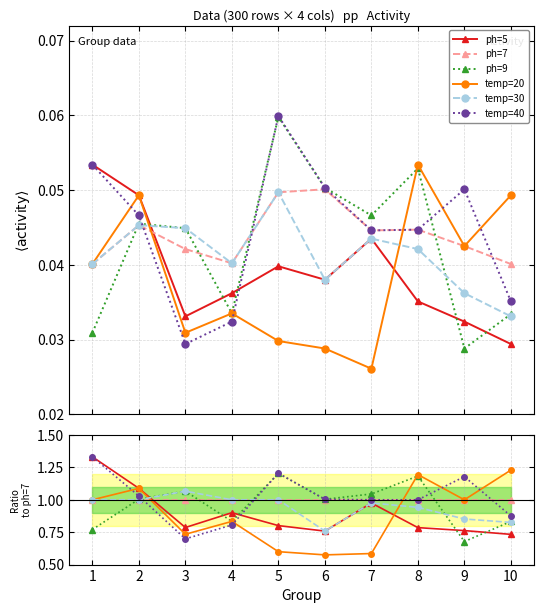

Reading right to left, list all the values displayed in this chart.

ph=5: 10=0.7	9=0.8	8=0.8	7=1.0	6=0.8	5=0.8	4=0.9	3=0.8	2=1.1	1=1.3
ph=7: 10=1.0	9=1.0	8=1.0	7=1.0	6=1.0	5=1.0	4=1.0	3=1.0	2=1.0	1=1.0
ph=9: 10=0.8	9=0.7	8=1.2	7=1.0	6=1.0	5=1.2	4=0.8	3=1.1	2=1.0	1=0.8
temp=20: 10=1.2	9=1.0	8=1.2	7=0.6	6=0.6	5=0.6	4=0.8	3=0.7	2=1.1	1=1.0
temp=30: 10=0.8	9=0.9	8=0.9	7=1.0	6=0.8	5=1.0	4=1.0	3=1.1	2=1.0	1=1.0
temp=40: 10=0.9	9=1.2	8=1.0	7=1.0	6=1.0	5=1.2	4=0.8	3=0.7	2=1.0	1=1.3